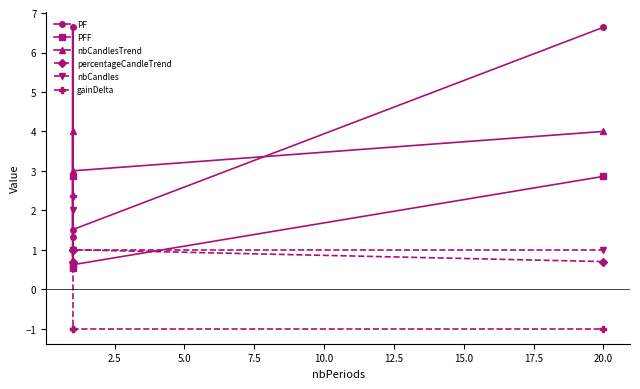

In PF, how many points are lower than both neighbors (excluding endpoints)?

1